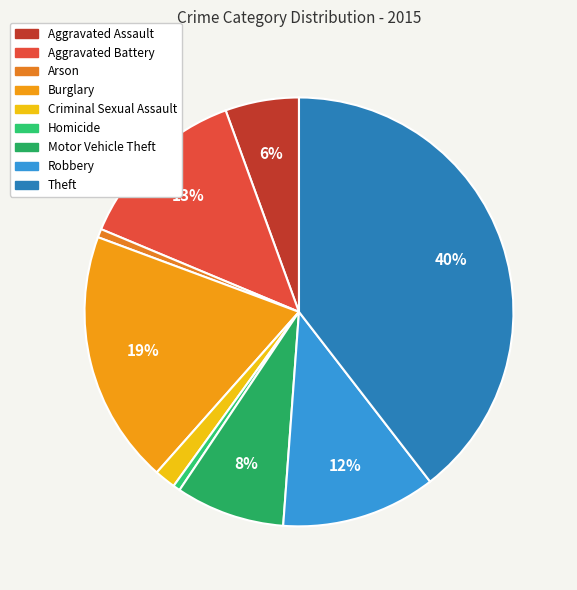

What is the change in value from Arson to Homicide?

-1